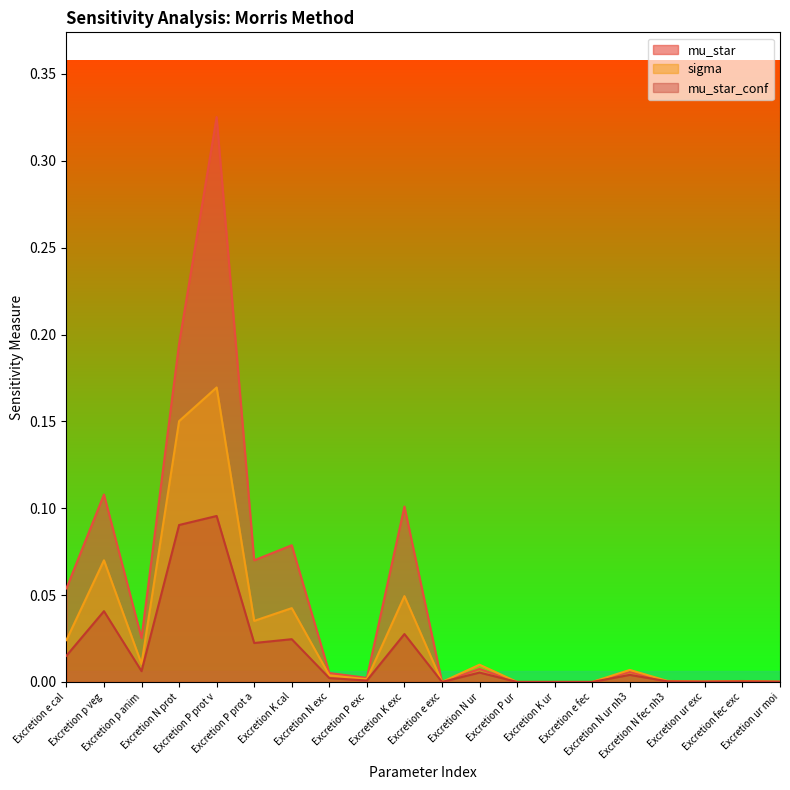

True or false: mu_star_conf has a value of 0.0 at Excretion K ur.

True